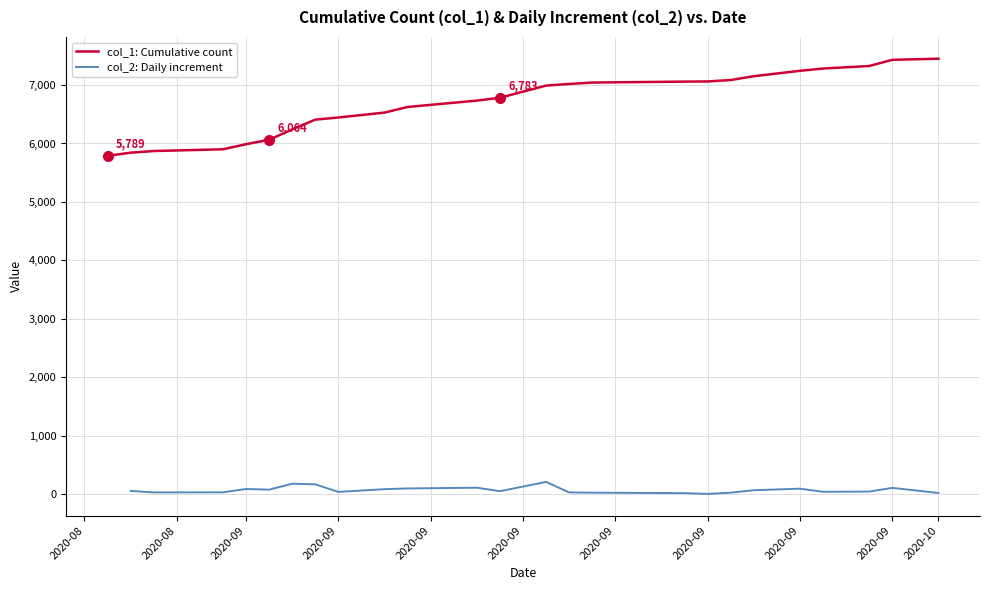

At how many categories does at least one series exceed 803?

25